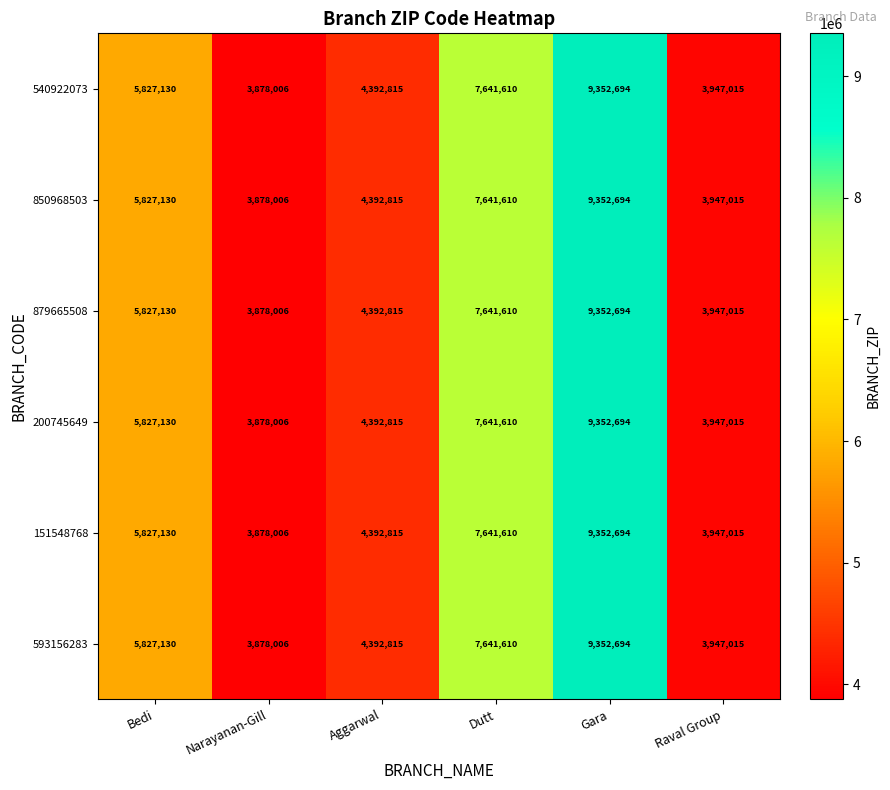

What is the sum of all 879665508 values?

35039270